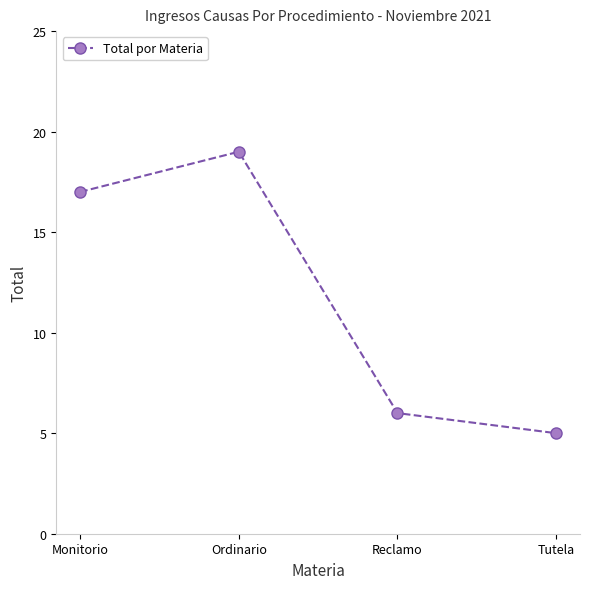

How many interior local peaks (higher than both neighbors) does the data have?

1